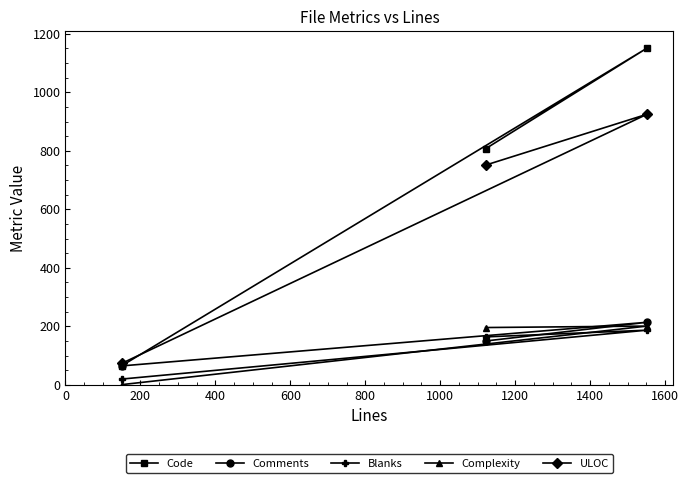

Which series has the widest spread of values?

Code